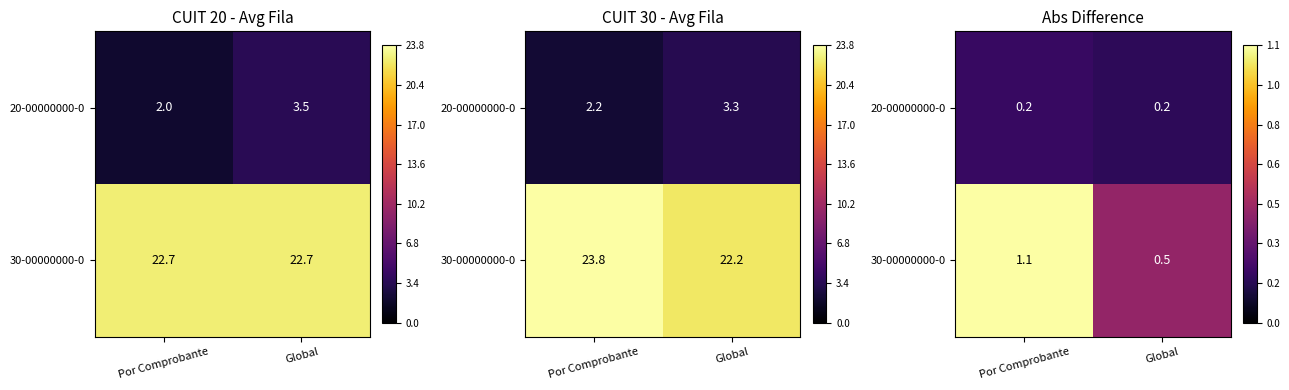

What is the highest value of the 20-00000000-0 series?

0.2